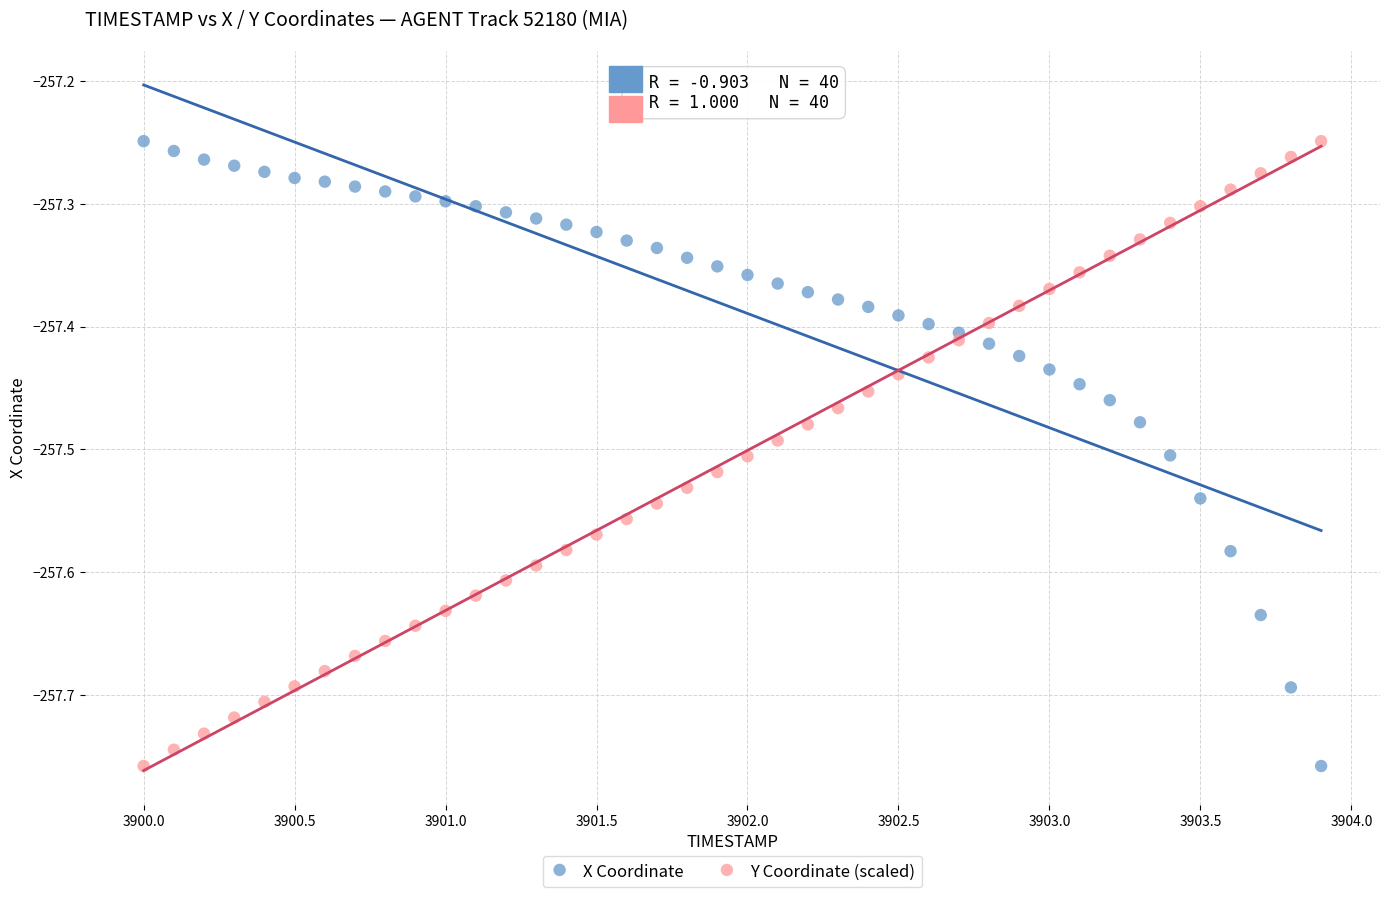

Across all data points, what is the range of X values (max minus min)?

3.9